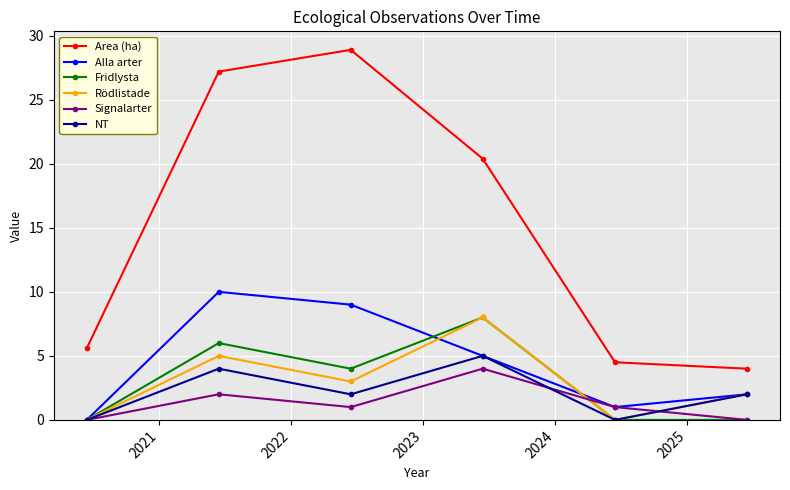

True or false: Area (ha) and Signalarter intersect in this chart.

False